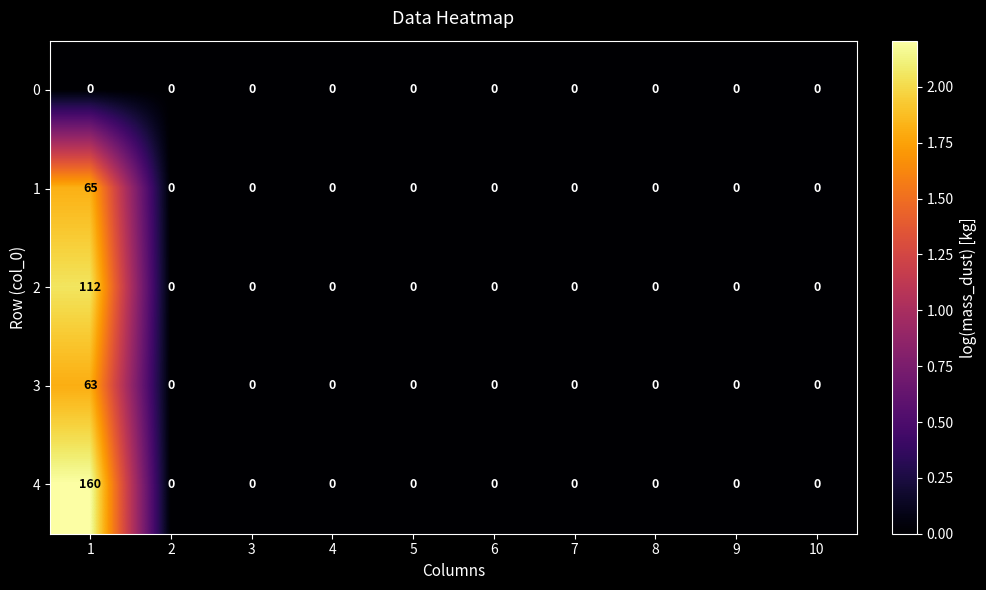

At which category is the sum across all series the highest?

1